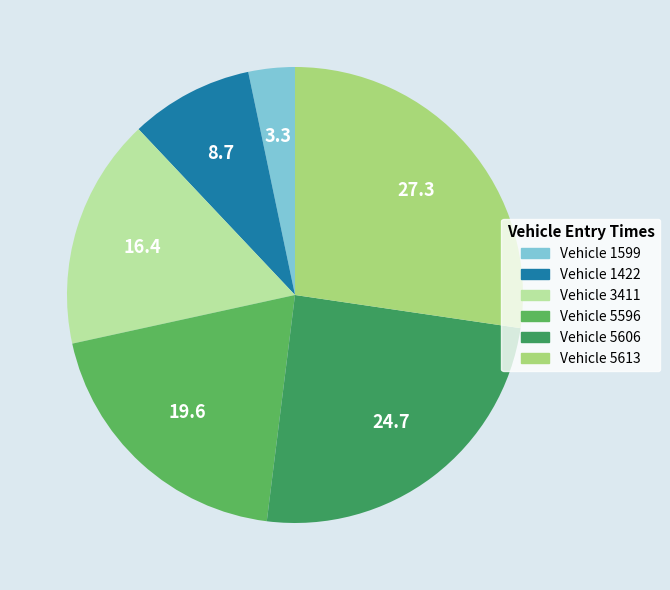

Is there any slice that represents more than half of the pie?

No